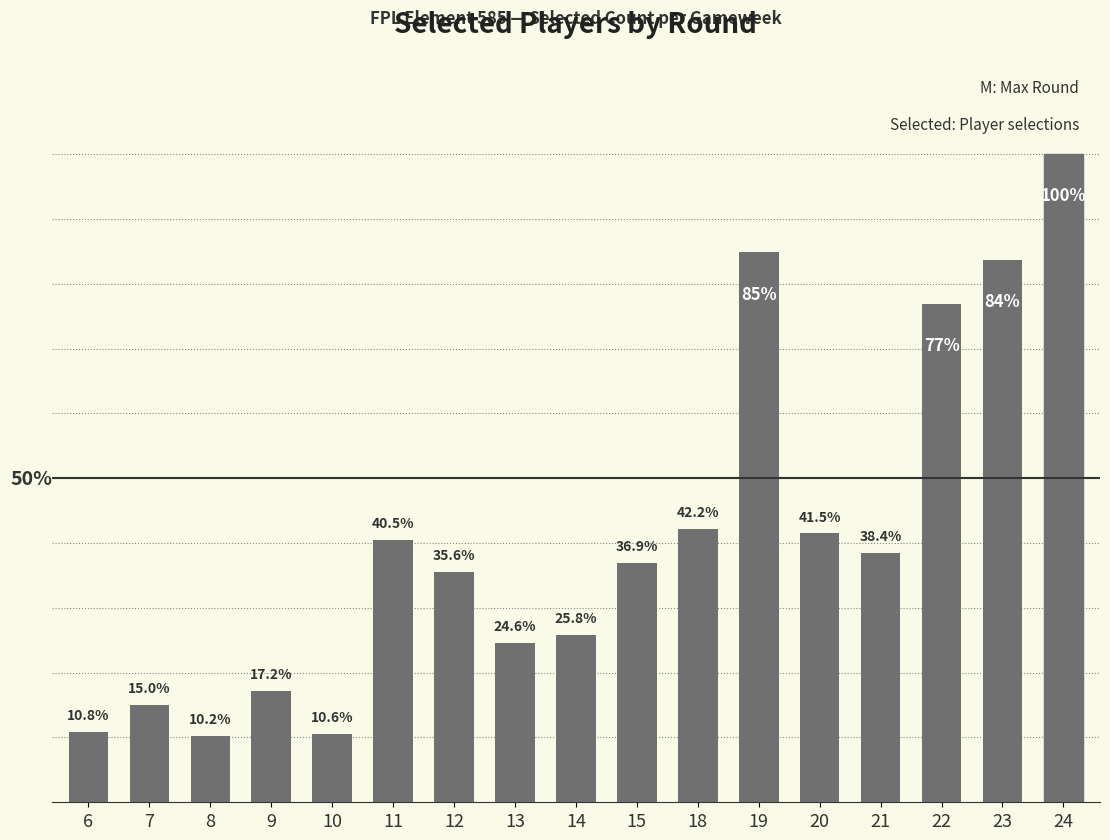

Reading right to left, what are all the values shown in this chart?

1.0	0.8	0.8	0.4	0.4	0.8	0.4	0.4	0.3	0.2	0.4	0.4	0.1	0.2	0.1	0.1	0.1